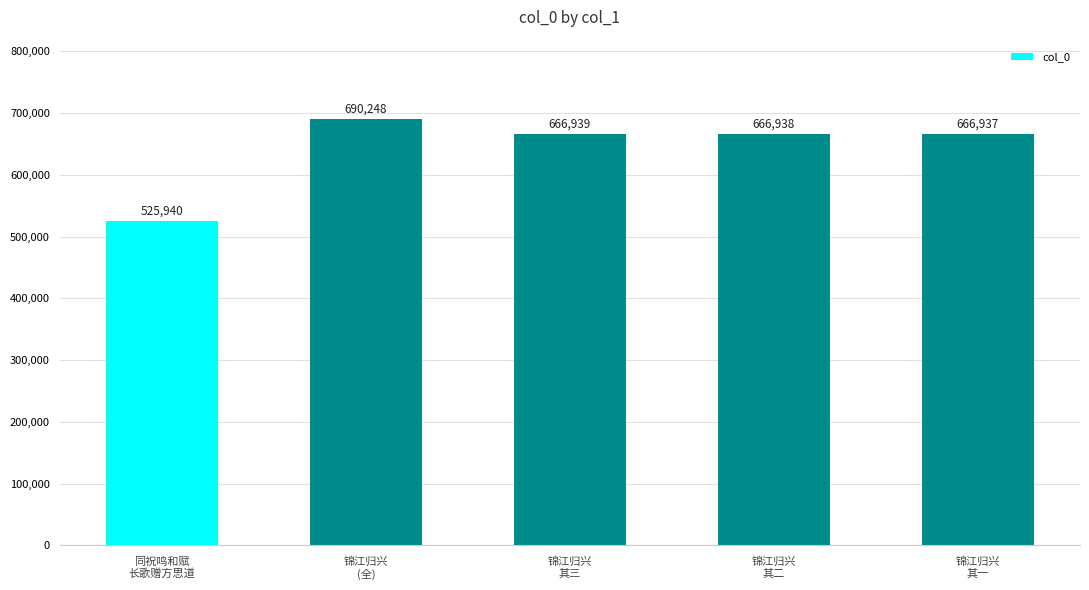

Where is the data nearest to the value 608094?

锦江归兴
其一